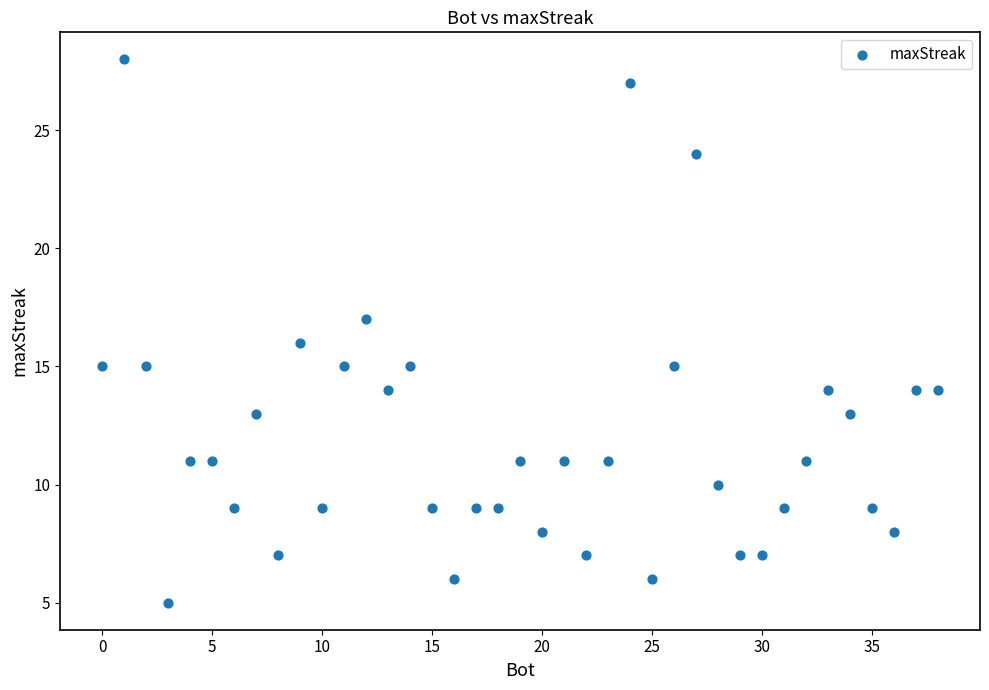

What is the range of Y values (max minus min)?

23